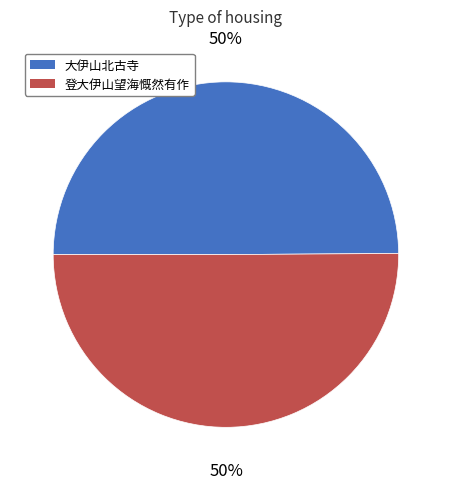

To the nearest percent, what percentage of the pie is 大伊山北古寺?

50%